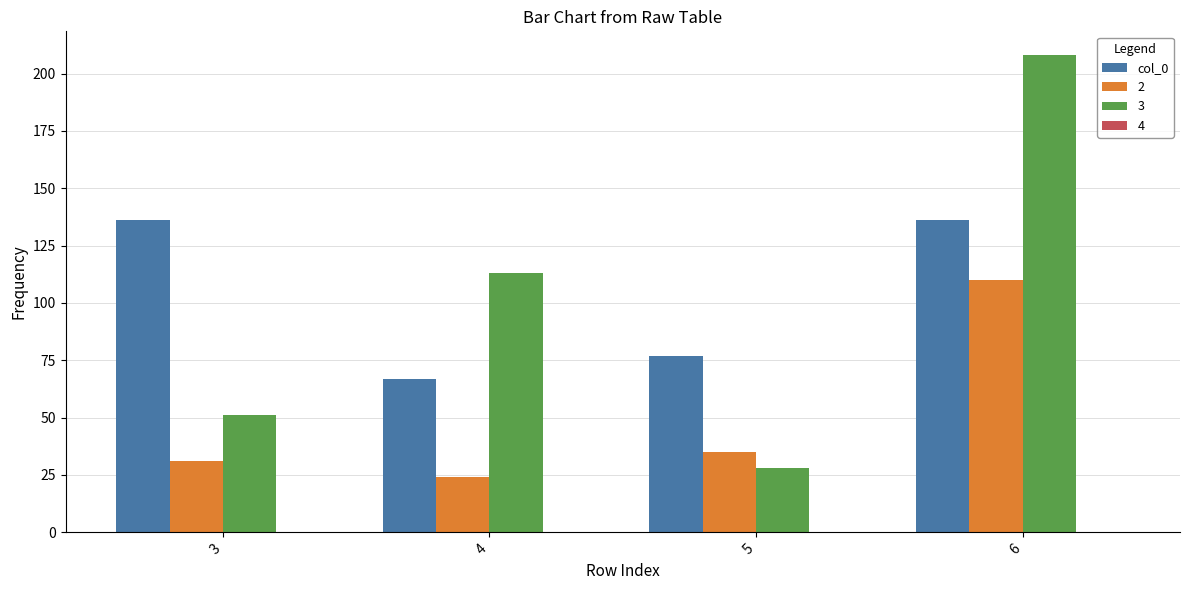

Which label corresponds to the largest value in the chart?

6